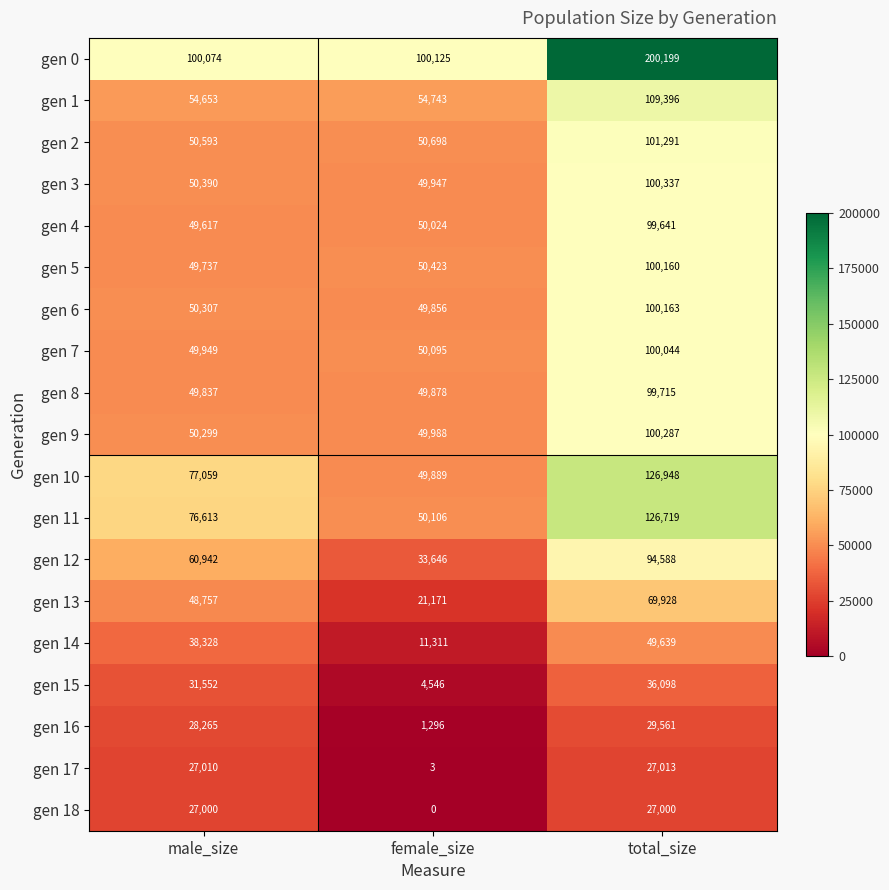

Is it true that gen 9 equals 49988 at female_size?

True